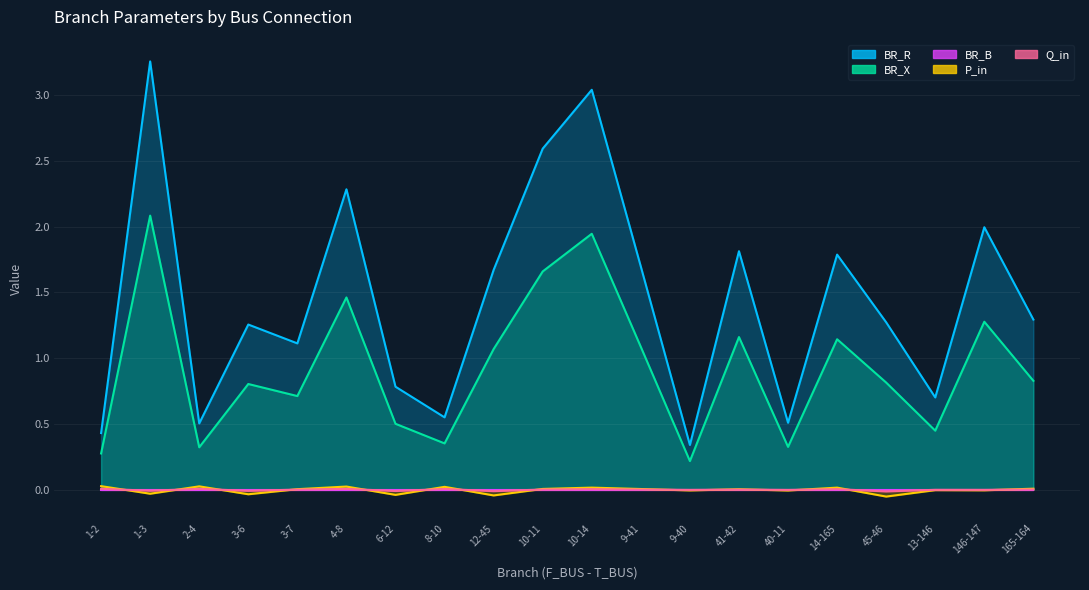

True or false: BR_R and BR_X cross at least once.

False